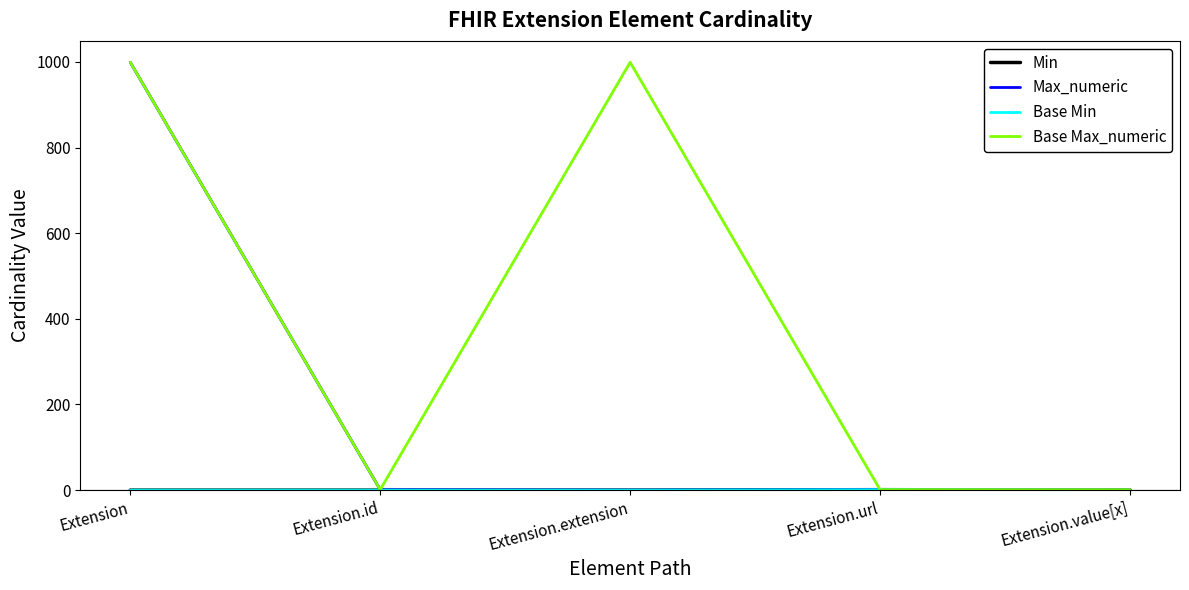

The value of Max_numeric at Extension.url is 1. True or false?

False